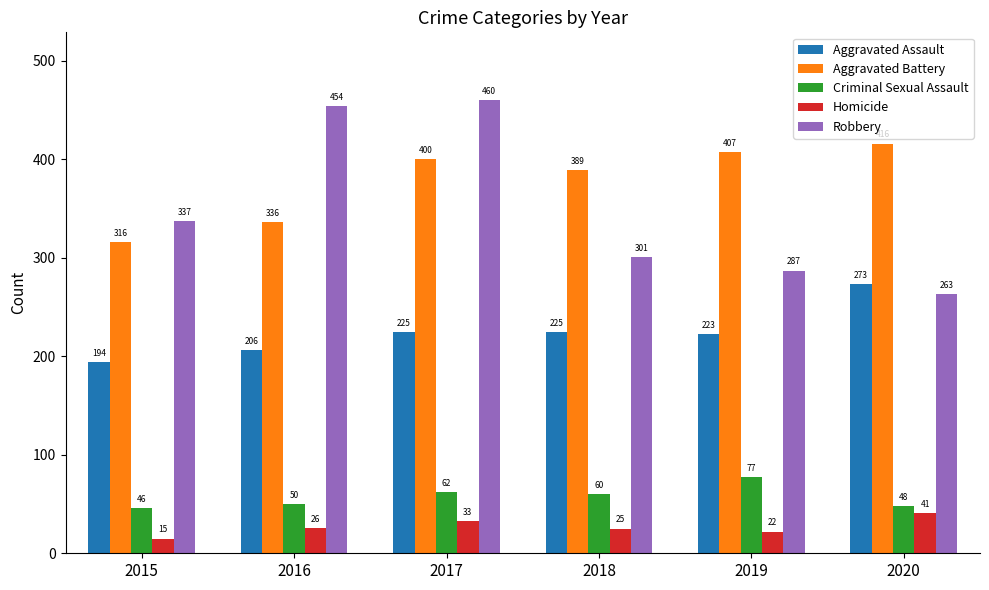

Does the chart contain any negative values?

No